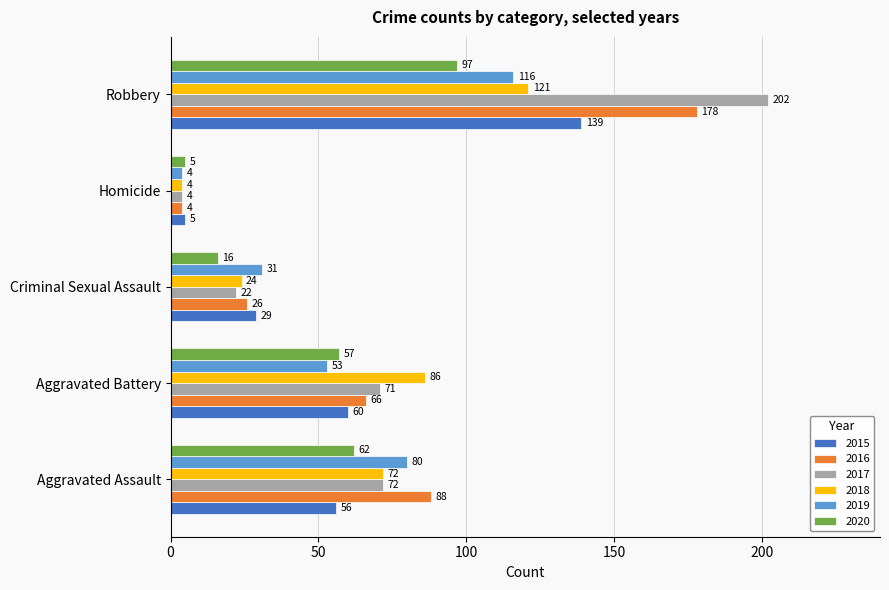

What is the greatest value displayed?

202